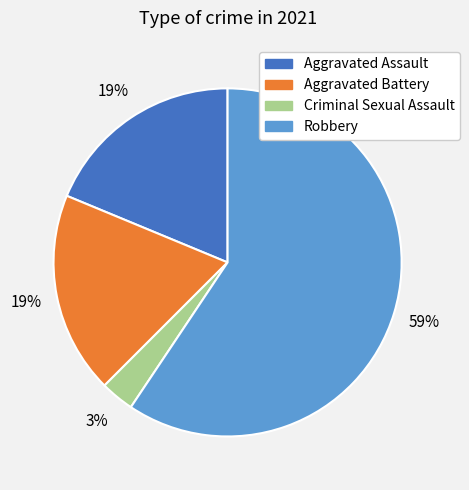

Do Aggravated Battery and Criminal Sexual Assault together represent more than half of the pie?

No